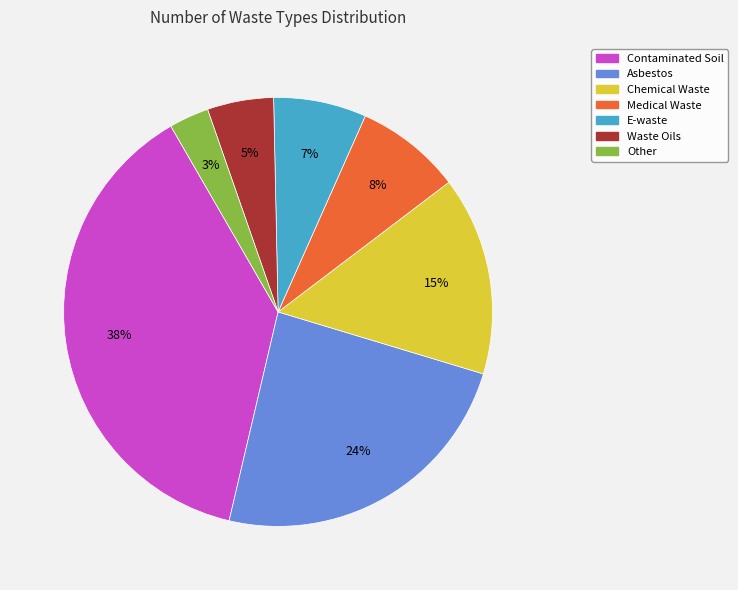

Is it true that E-waste is 1% of the pie?

False